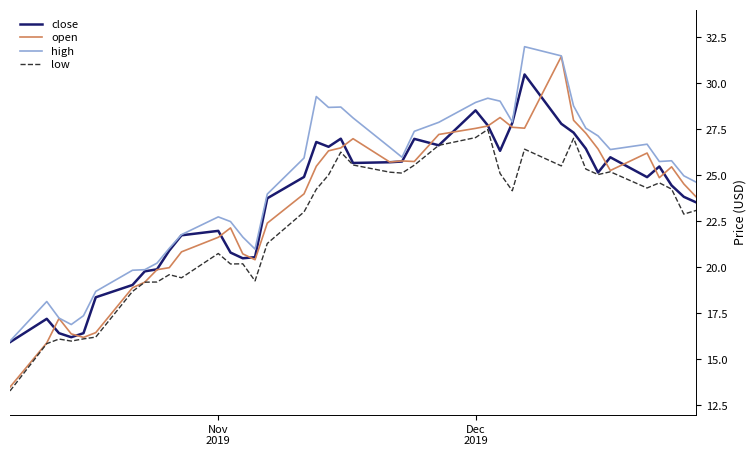

What is the maximum value shown in the chart?

32.0